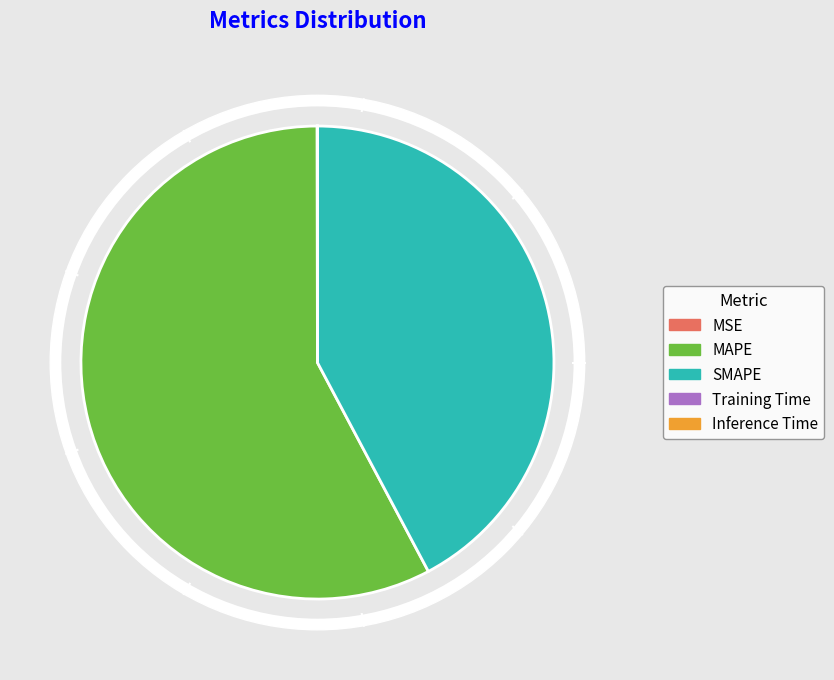

To the nearest percent, what is the difference between the largest and smallest slice percentages?

58%